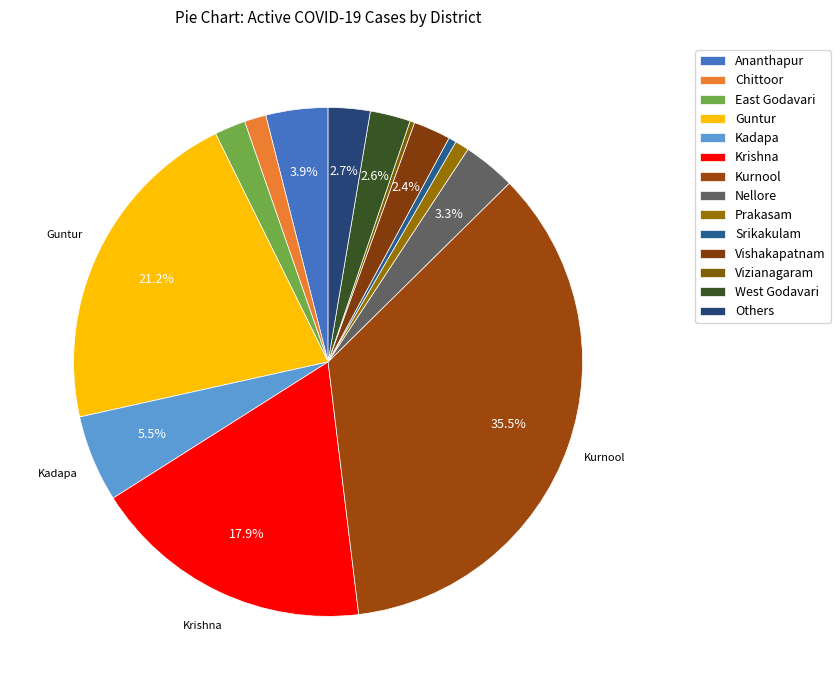

To the nearest percent, what is the combined percentage of Nellore and East Godavari?

5%